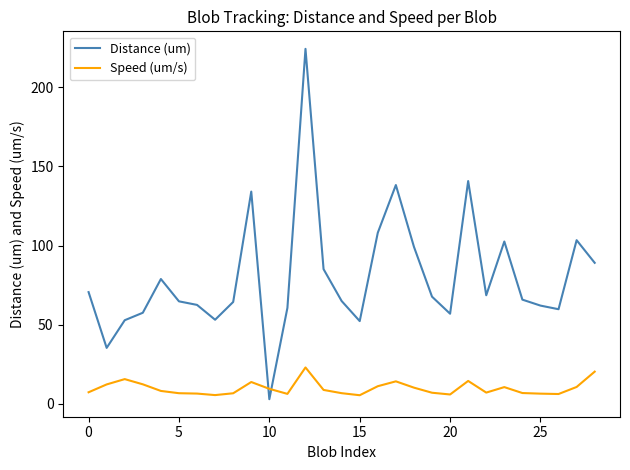

List the series in order of their peak value, highest first.

Distance (um), Speed (um/s)